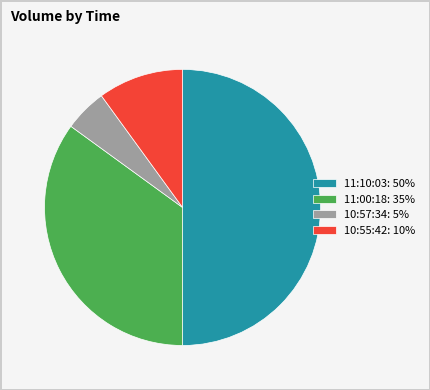

Which category has the biggest portion of the pie?

11:10:03